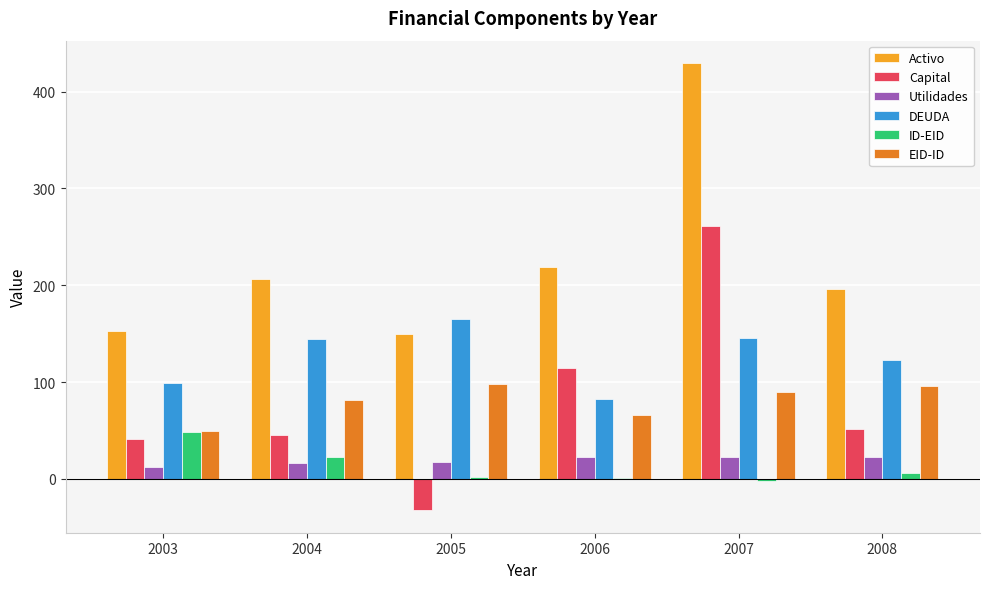

The value of EID-ID at 2005 is 98.4. True or false?

True